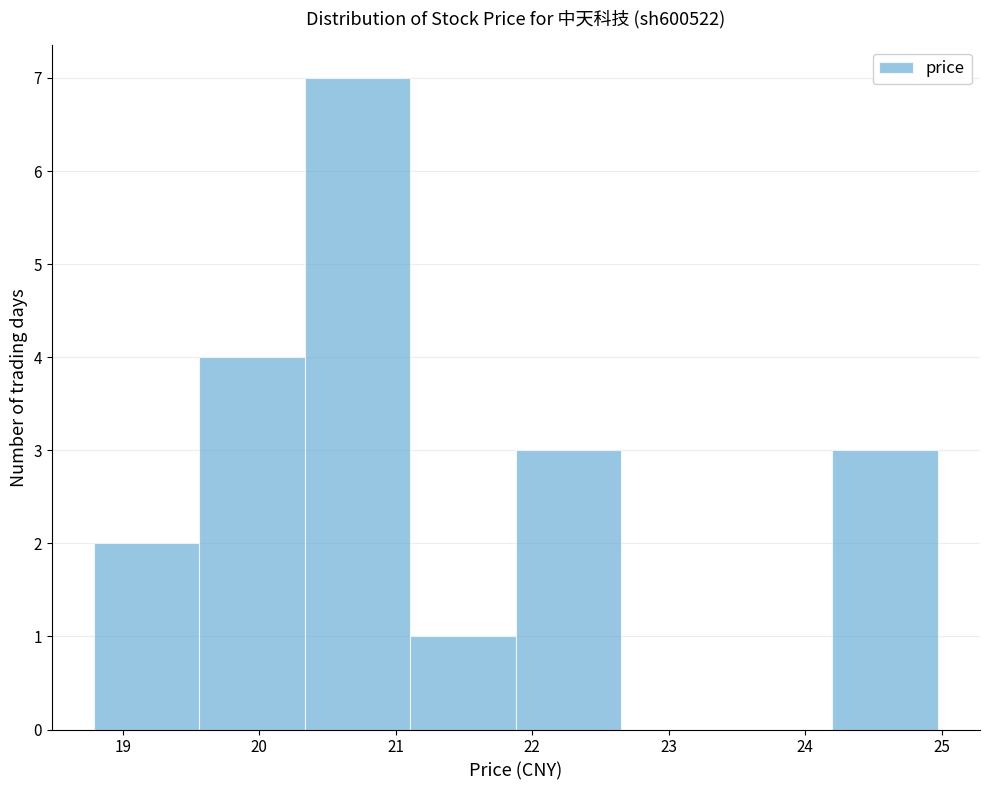

Reading left to right, transcribe this chart: for each bar, give the range it covers on the x-axis and its height. Neither the bar edges nor the heights are printed on the chart, so give them approximately, as read against the axes.

18.8 to 19.6: 2
19.6 to 20.3: 4
20.3 to 21.1: 7
21.1 to 21.9: 1
21.9 to 22.7: 3
22.7 to 23.4: 0
23.4 to 24.2: 0
24.2 to 25.0: 3